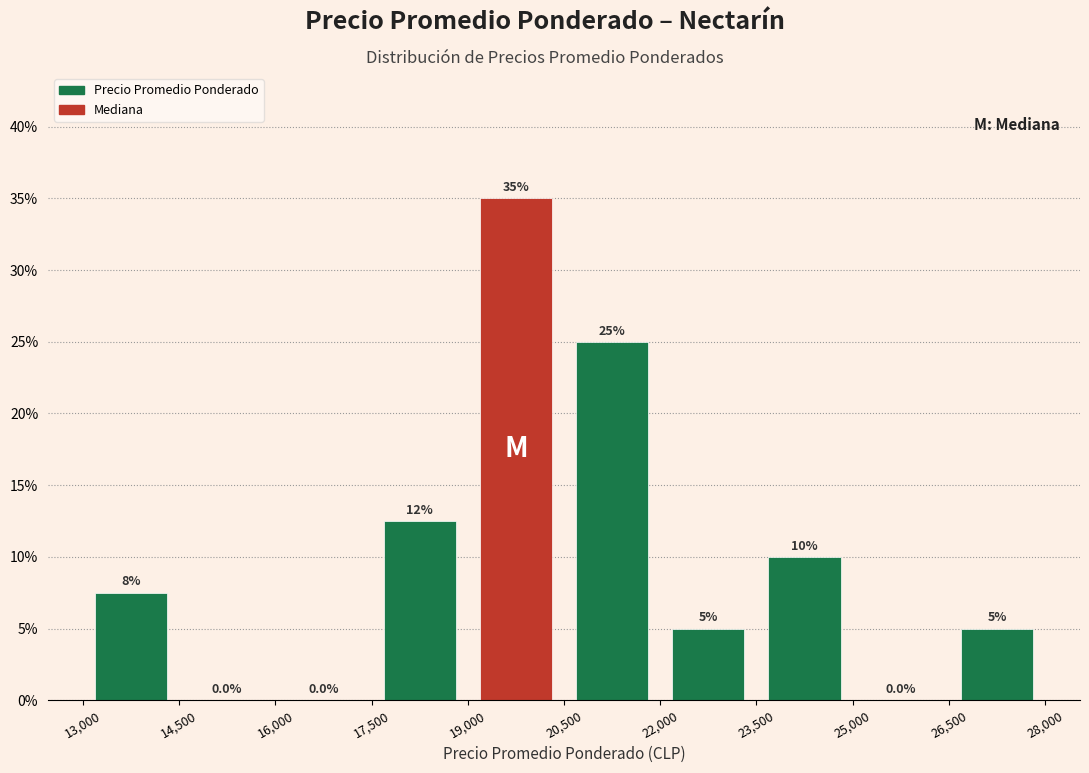

Over which range of the x-axis is the bar tallest?

19,000 to 20,500